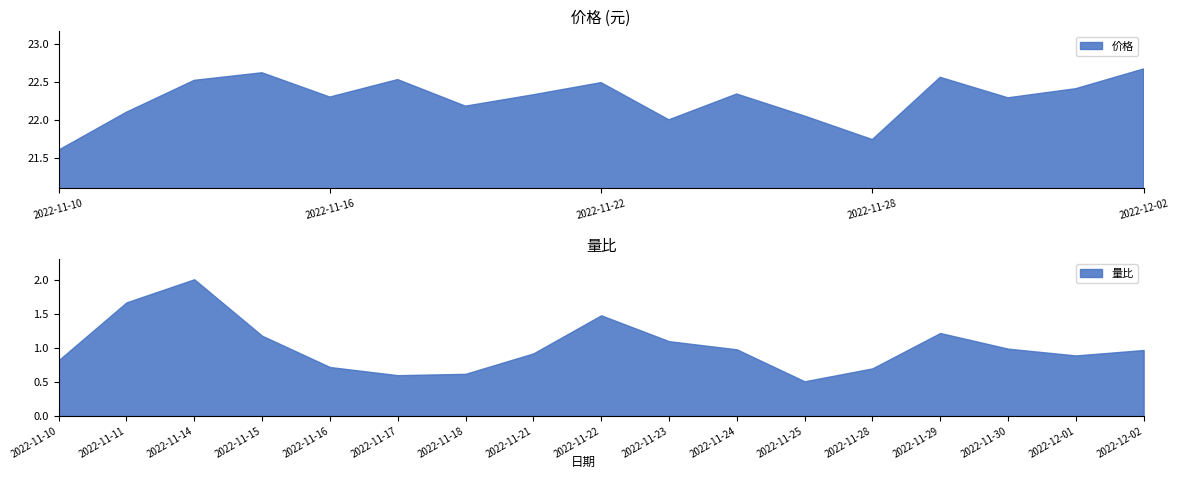

True or false: 价格 and 量比 intersect in this chart.

False